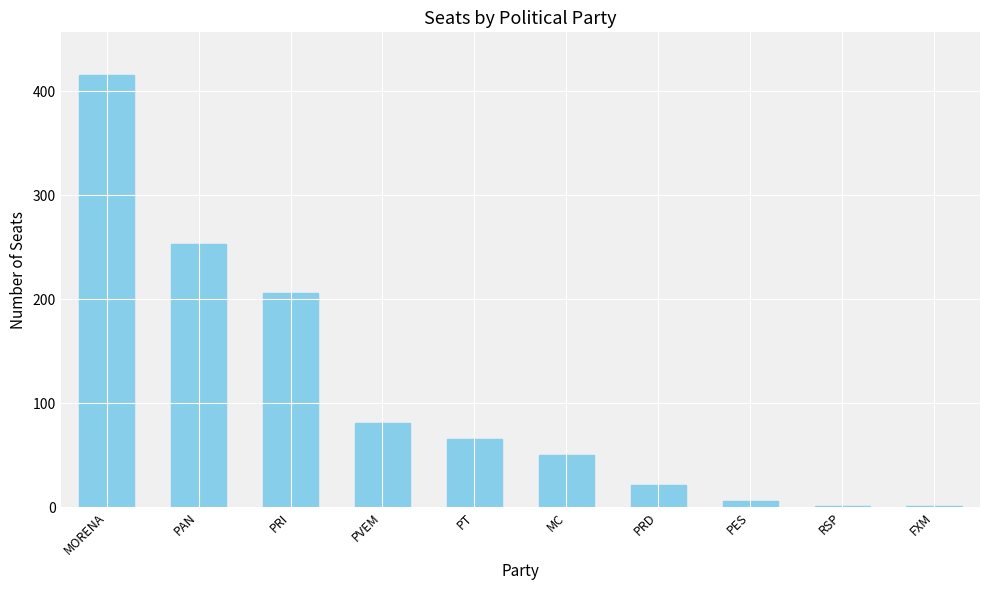

Reading left to right, list all the values displayed in this chart.

415	253	206	81	66	50	21	6	1	1